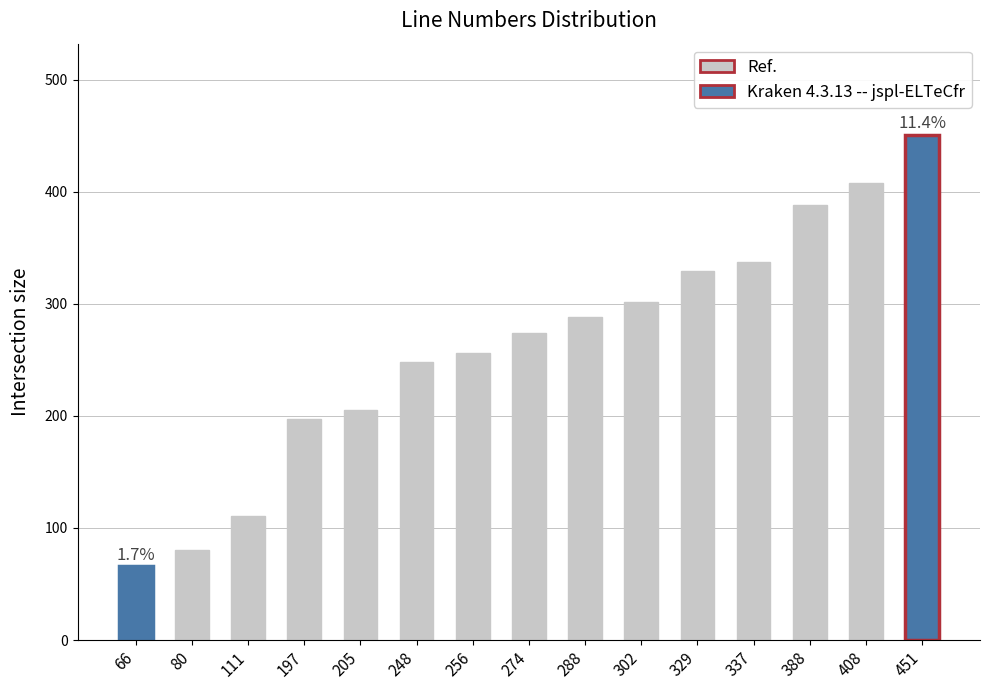

Reading left to right, what are all the values shown in this chart?

66=66	80=80	111=111	197=197	205=205	248=248	256=256	274=274	288=288	302=302	329=329	337=337	388=388	408=408	451=451